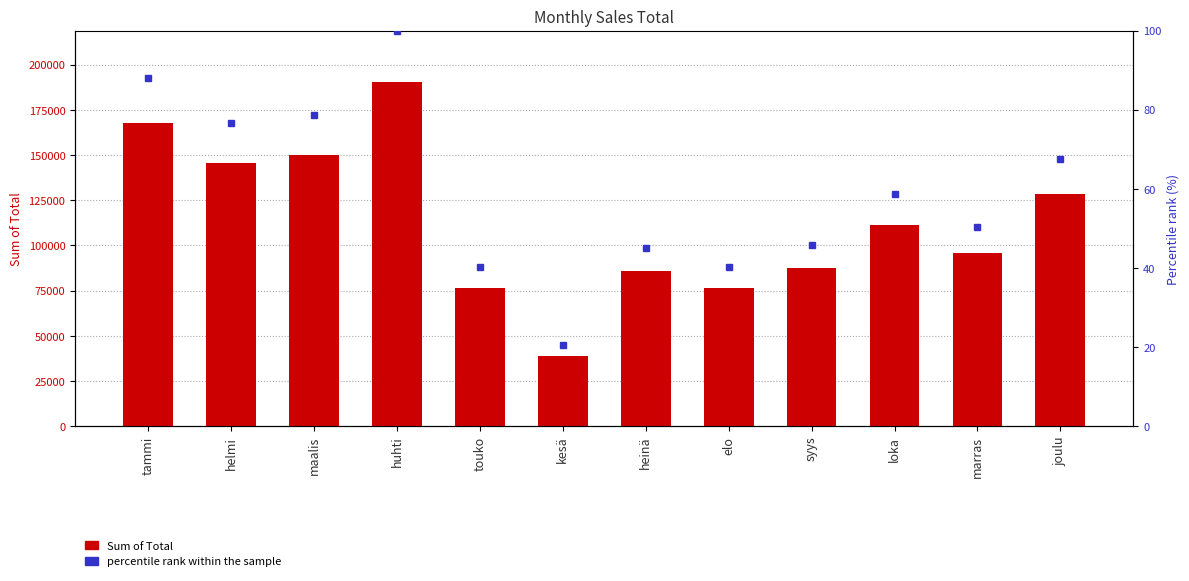

Rank the categories by value from highest to lowest.

huhti, tammi, maalis, helmi, joulu, loka, marras, syys, heinä, touko, elo, kesä